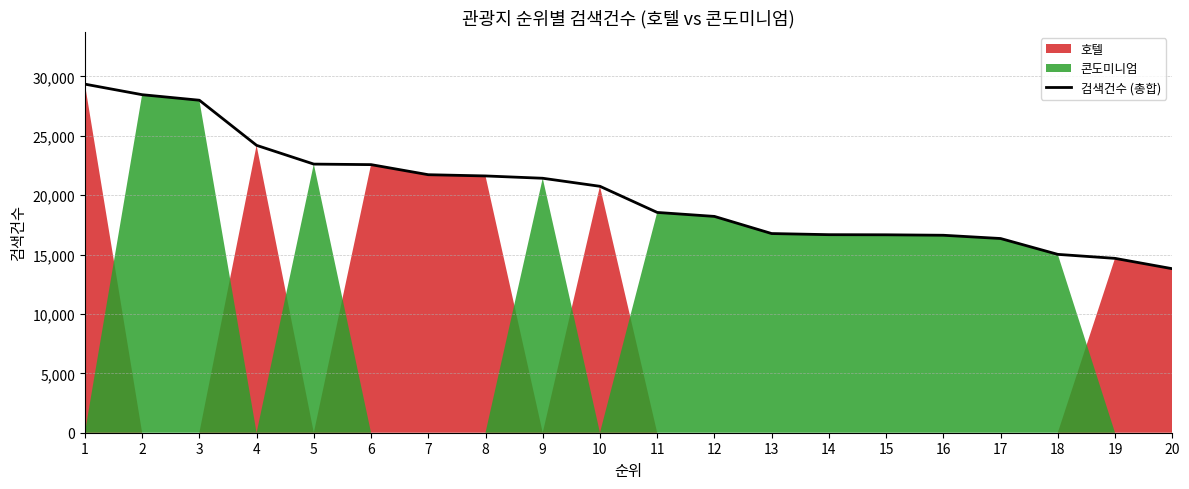

Reading right to left, transcribe all the data shown in this chart.

13810	14680	15017	16352	16626	16665	16675	16770	18213	18548	20748	21425	21620	21724	22573	22617	24196	27995	28461	29350